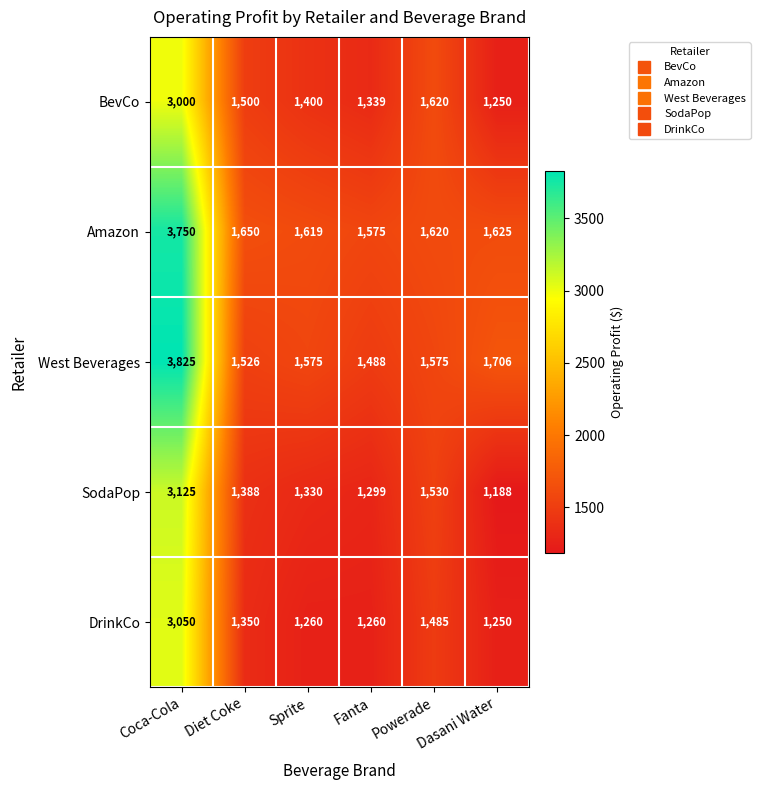

True or false: Amazon has a value of 1619 at Sprite.

True